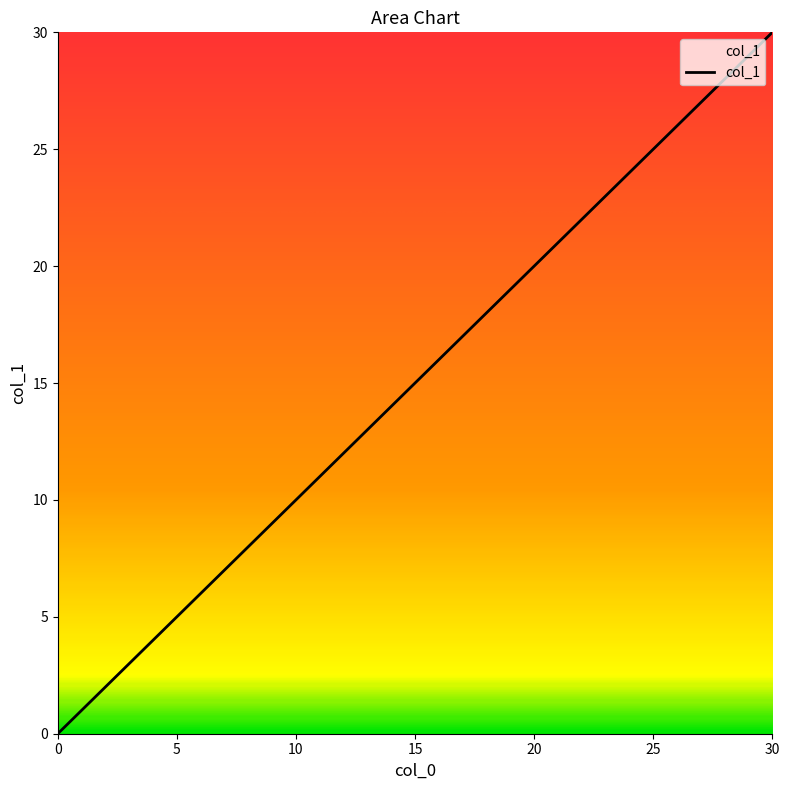

What is the sum of all values?

72.7